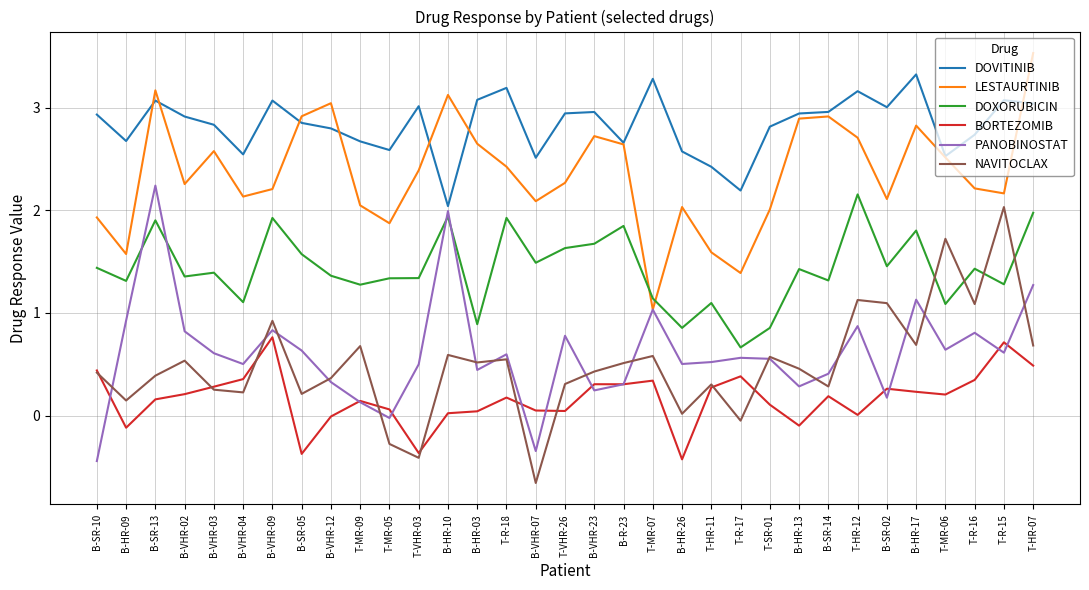

What is the spread (max minus min) of values at B-VHR-23?

2.7